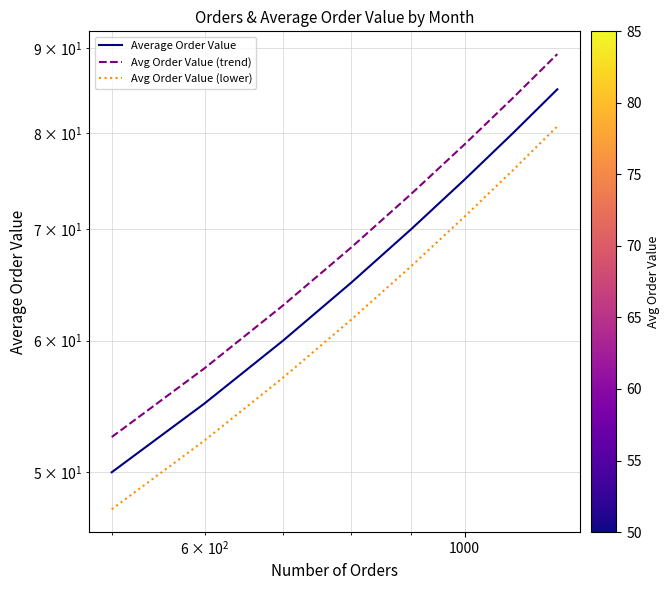

True or false: Avg Order Value (trend) and Average Order Value intersect in this chart.

False